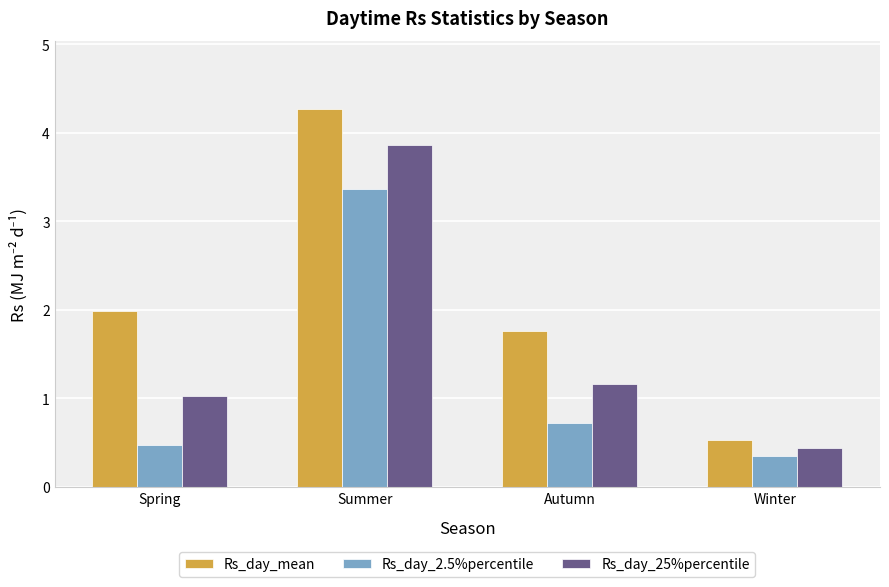

Between Spring and Summer, which series saw the biggest shift?

Rs_day_2.5%percentile